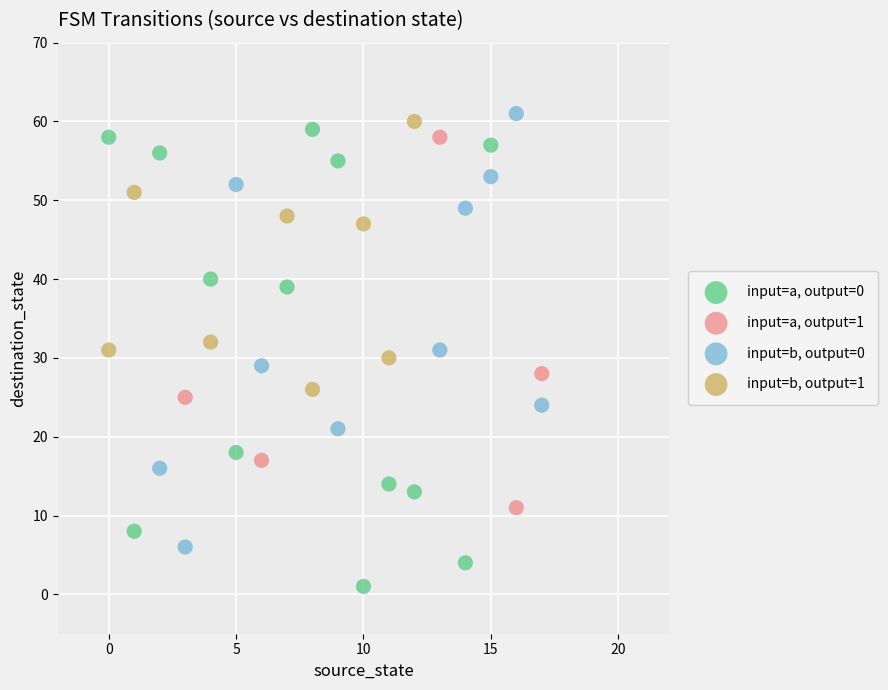

What are all the series names shown in the legend?

input=a, output=0, input=a, output=1, input=b, output=0, input=b, output=1